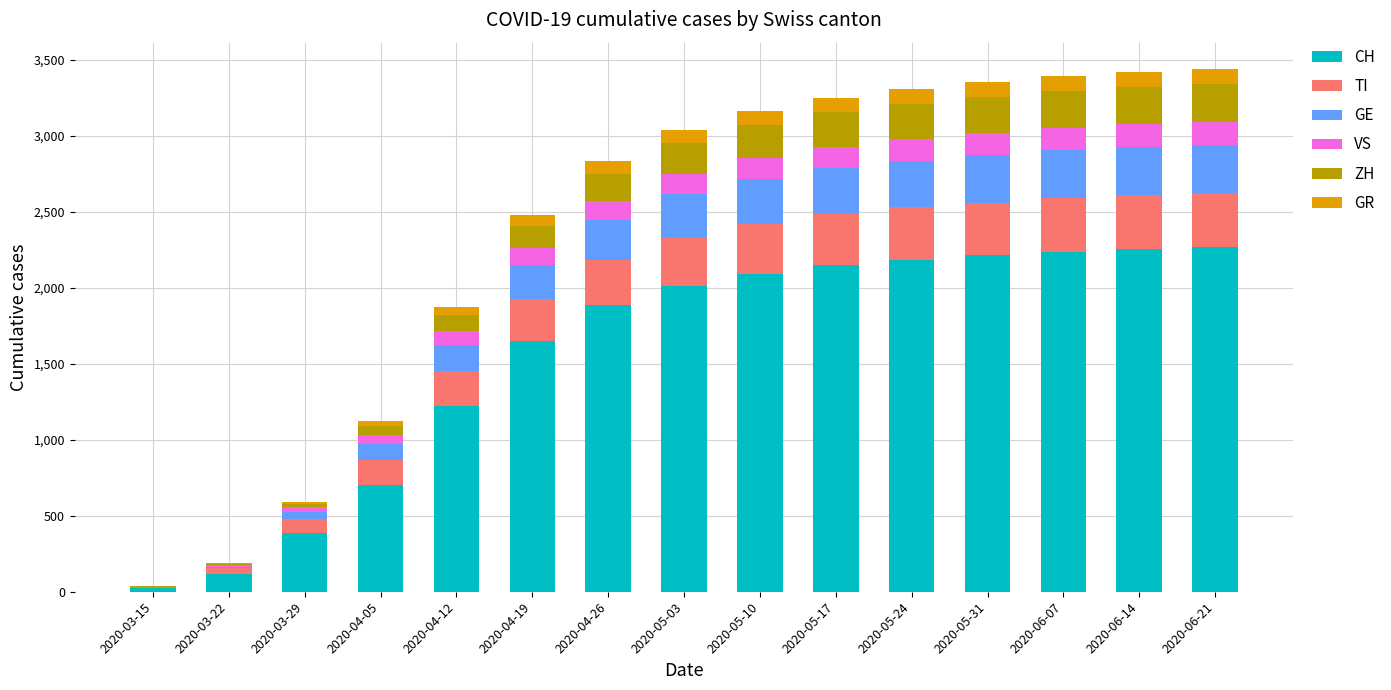

Count the number of data series in this chart.

6